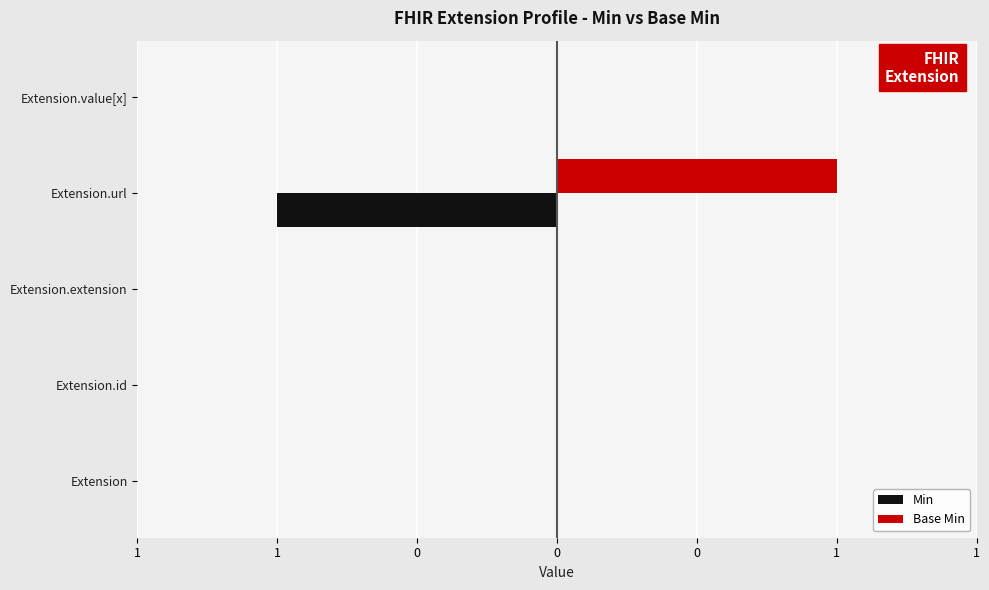

What are all the series names shown in the legend?

Min, Base Min